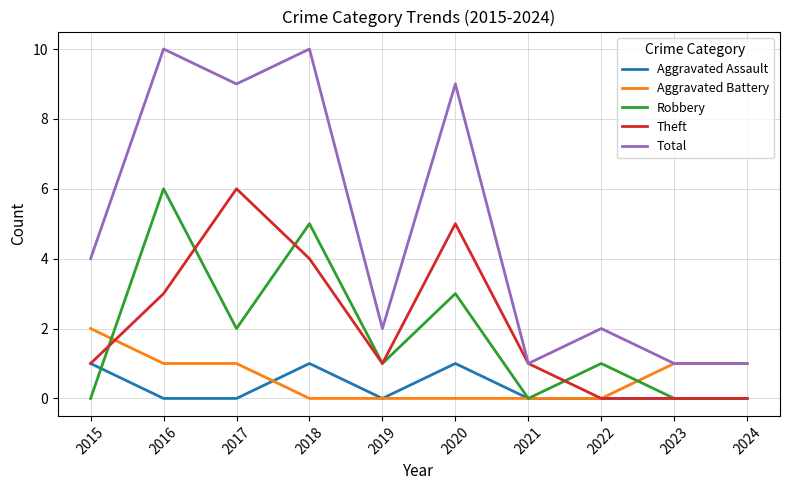

How many categories are shown in the chart?

10